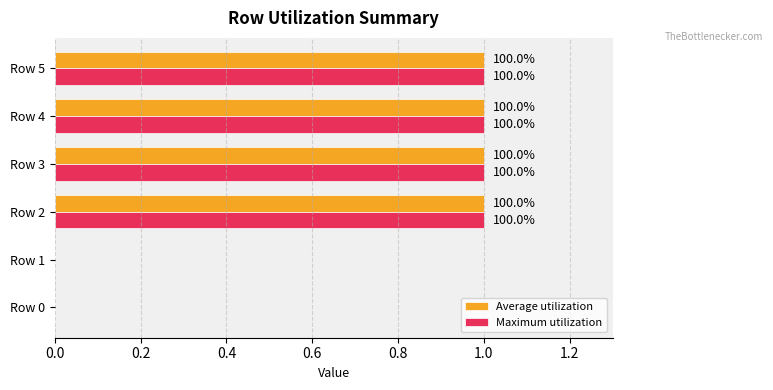

What are all the series names shown in the legend?

Average utilization, Maximum utilization